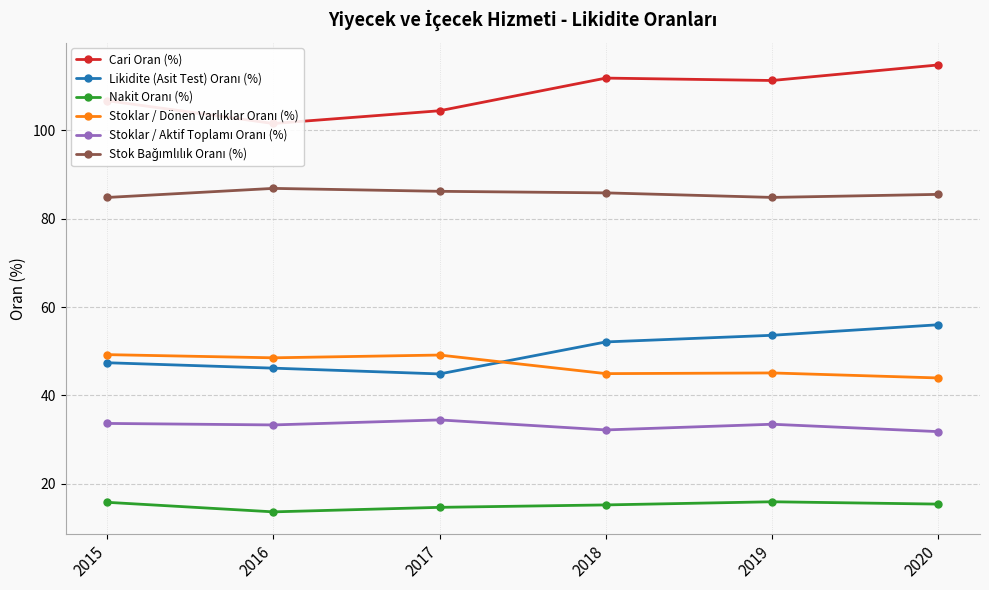

Does the chart have visible grid lines?

Yes